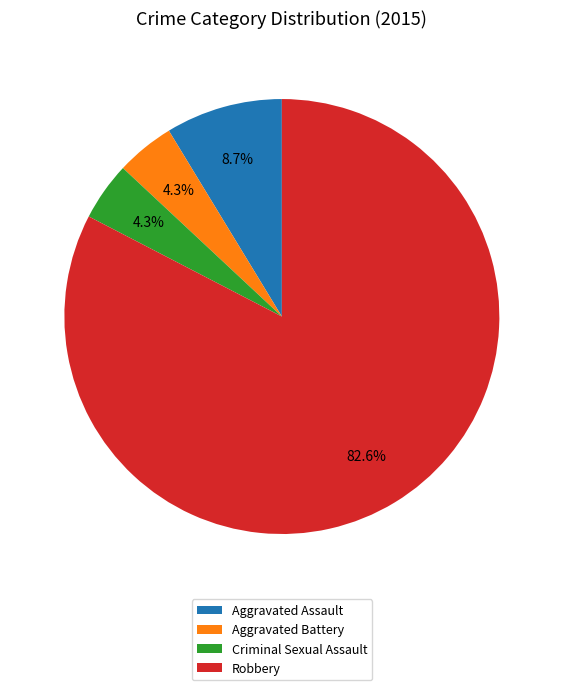

To the nearest percent, what is the average slice percentage?

25%